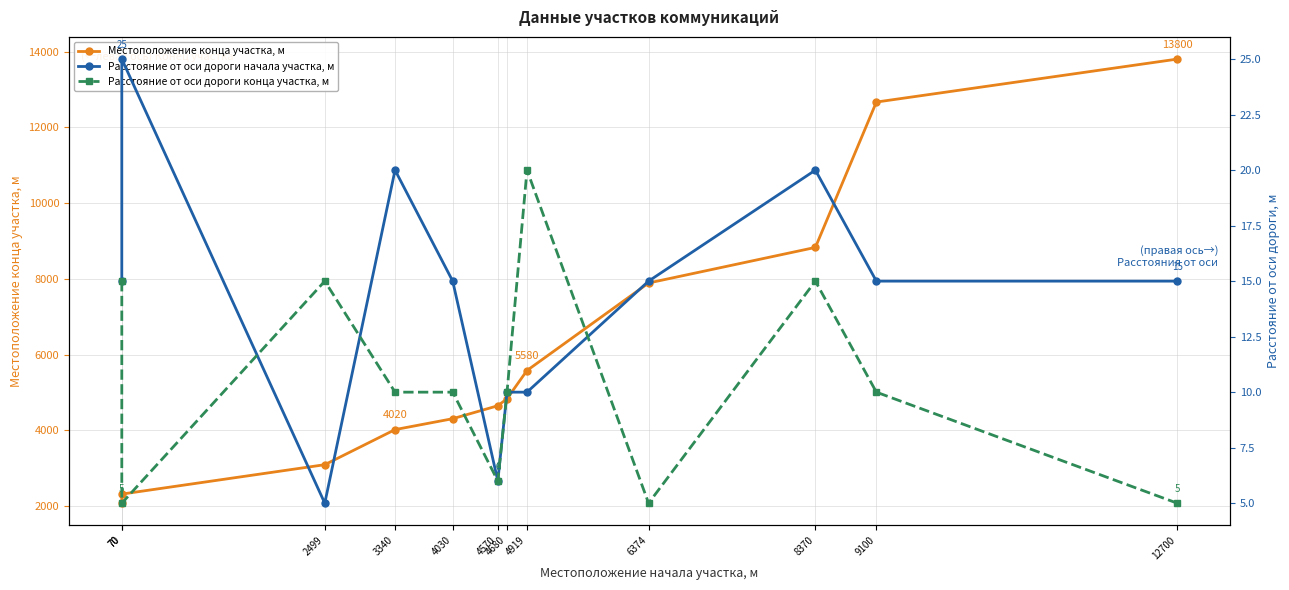

True or false: Расстояние от оси дороги начала участка, м and Местоположение конца участка, м intersect in this chart.

False